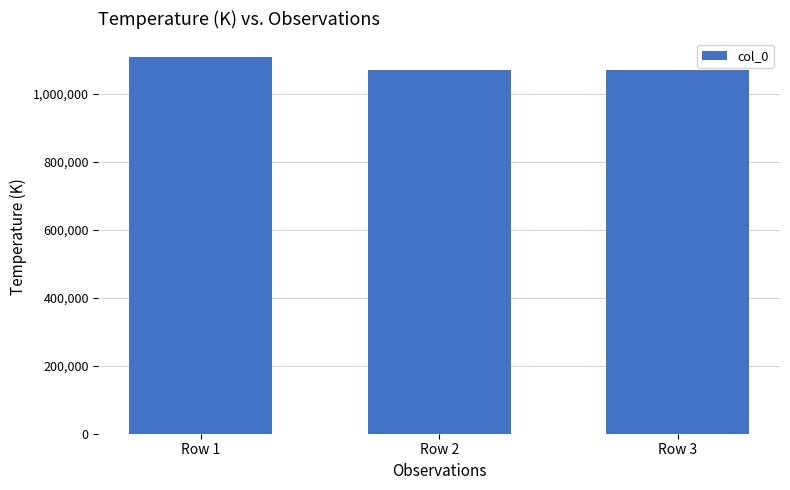

How many data points are less than 1072277?

1